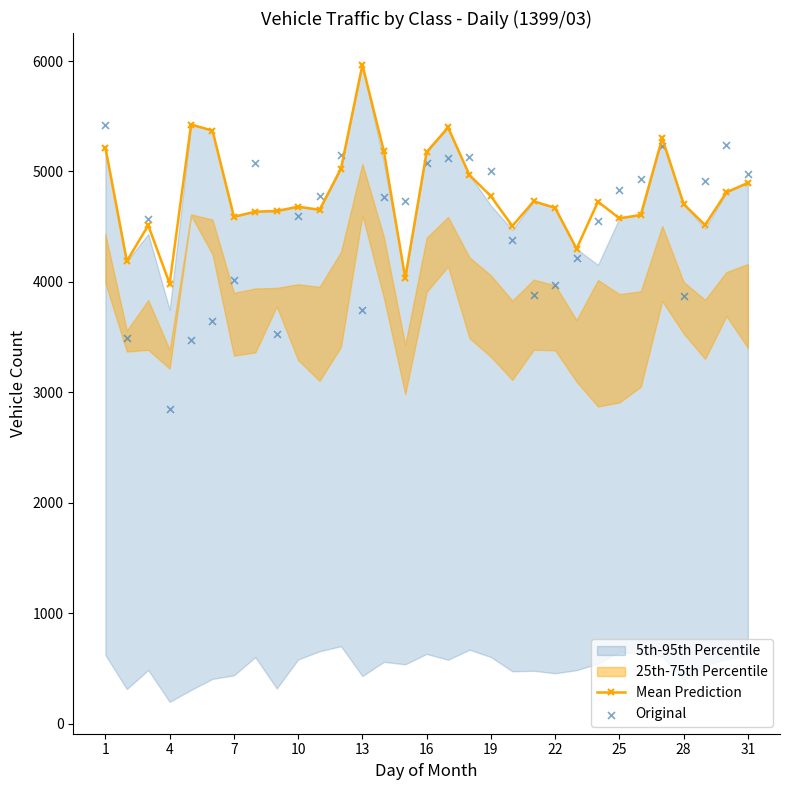

The value of Mean Prediction at 28 is 4705. True or false?

True